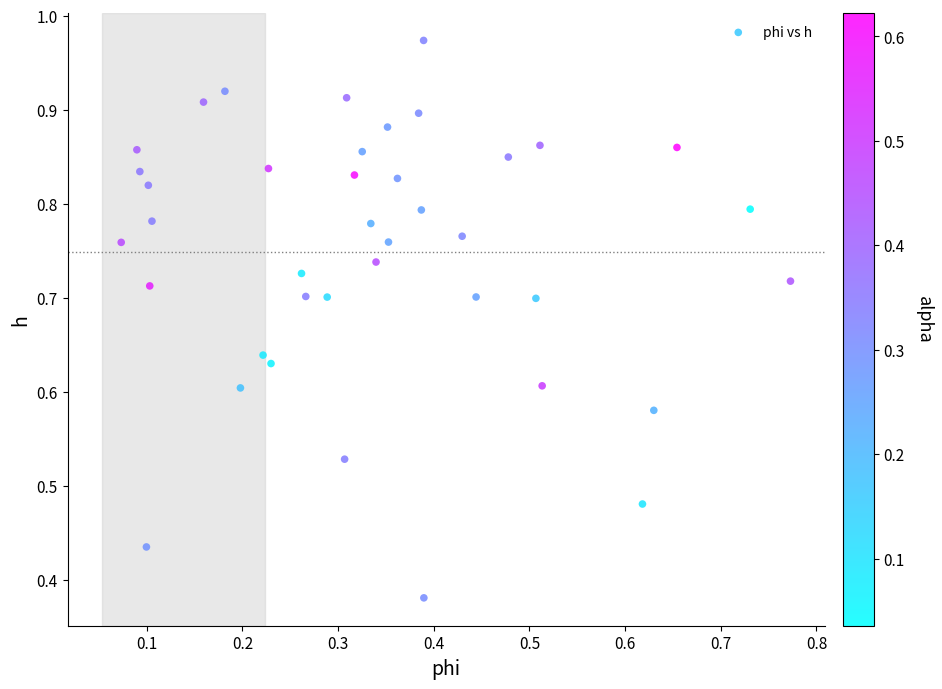

Count the number of points in this scatter plot.

40